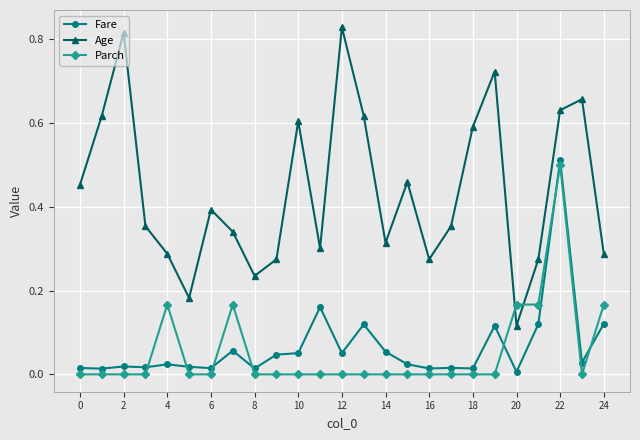

True or false: Fare and Age cross at least once.

False